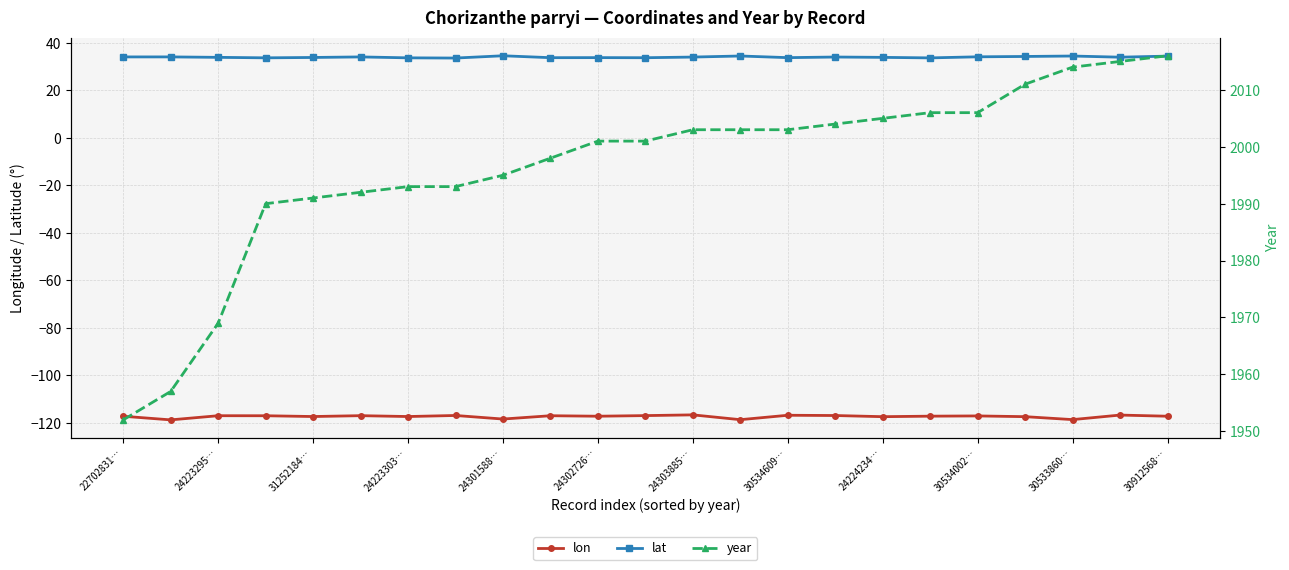

What is the highest value of the lat series?

34.5